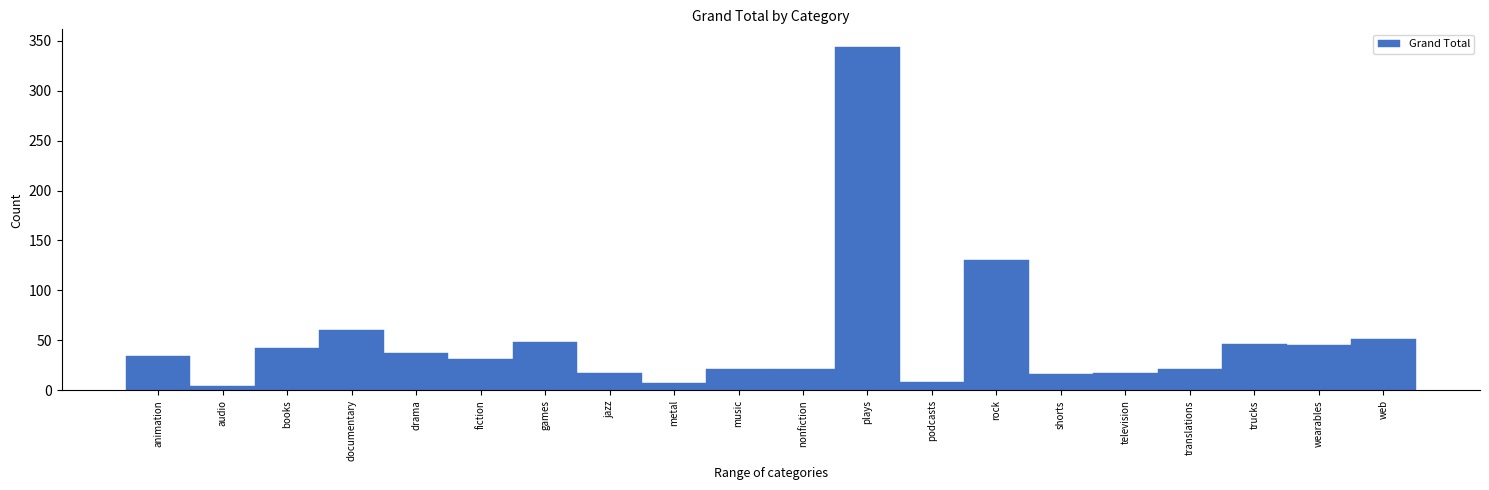

What is the label of the 9th bar from the left?

metal